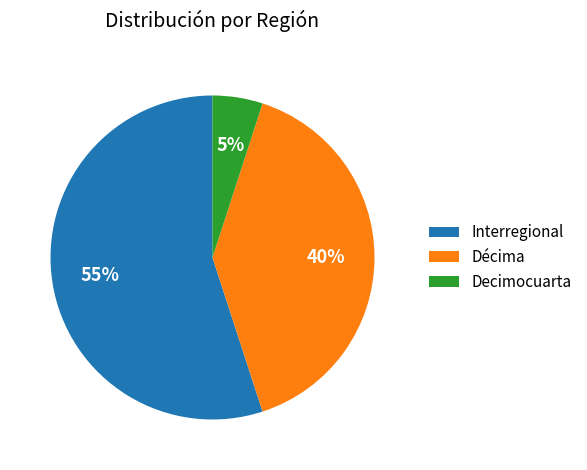

Which has a higher value, Interregional or Decimocuarta?

Interregional